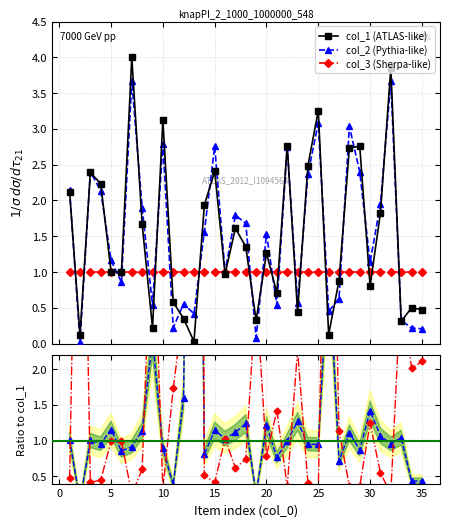

In col_2 (Pythia-like), how many points are higher than both neighbors (excluding endpoints)?

11